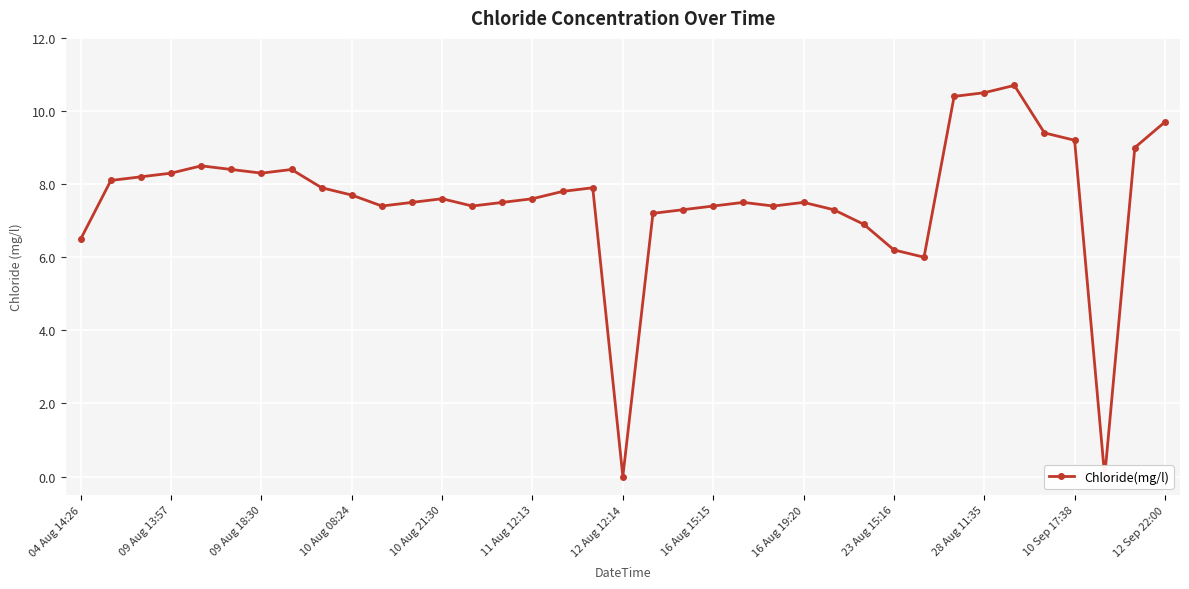

What is the average value?

7.6